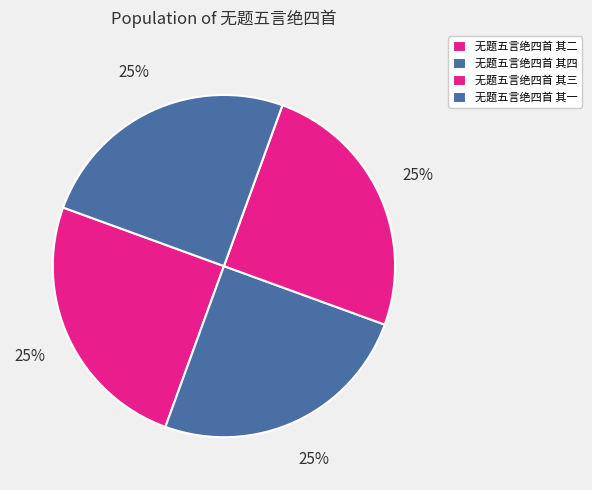

What percentage is the 无题五言绝四首 其一 slice, to the nearest percent?

25%